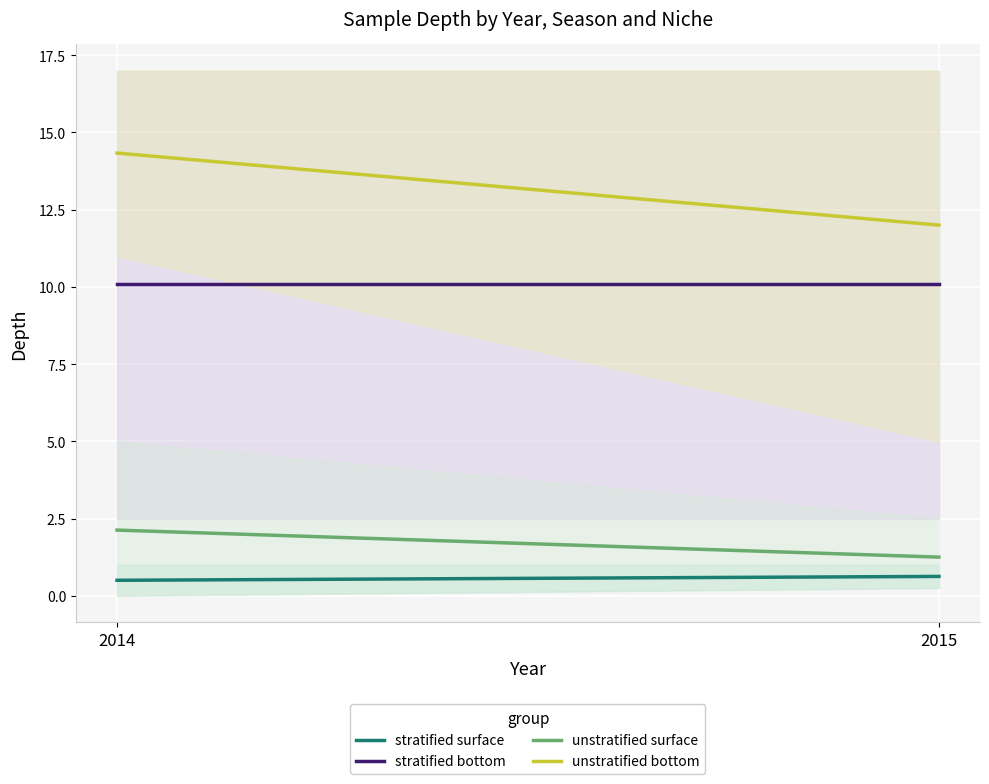

Is it true that stratified surface equals 0.9 at 2015?

False